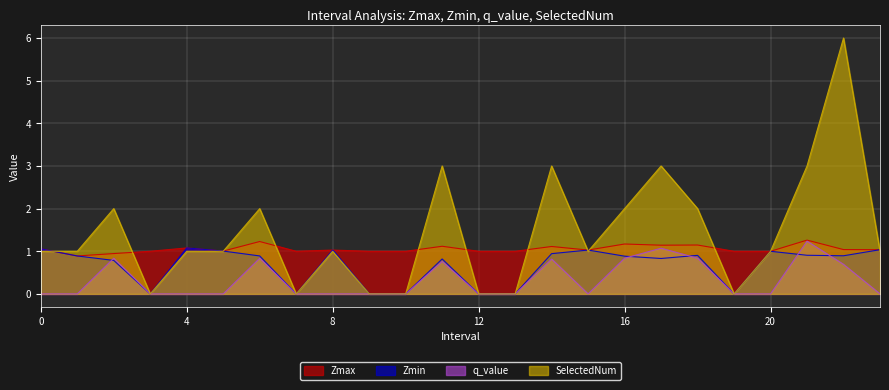

Reading right to left, extract all data points from this chart.

Zmax: 23=1.0	22=1.0	21=1.3	20=1.0	19=1.0	18=1.1	17=1.1	16=1.2	15=1.0	14=1.1	13=1.0	12=1.0	11=1.1	10=1.0	9=1.0	8=1.0	7=1.0	6=1.2	5=1.0	4=1.1	3=1.0	2=0.9	1=0.9	0=1.1
Zmin: 23=1.0	22=0.9	21=0.9	20=1.0	19=0.0	18=0.9	17=0.8	16=0.9	15=1.0	14=0.9	13=0.0	12=0.0	11=0.8	10=0.0	9=0.0	8=1.0	7=0.0	6=0.9	5=1.0	4=1.1	3=0.0	2=0.8	1=0.9	0=1.1
q_value: 23=-0.0	22=0.7	21=1.2	20=-0.0	19=0.0	18=0.8	17=1.1	16=0.8	15=-0.0	14=0.8	13=0.0	12=0.0	11=0.8	10=0.0	9=0.0	8=-0.0	7=0.0	6=0.8	5=-0.0	4=-0.0	3=0.0	2=0.8	1=-0.0	0=-0.0
SelectedNum: 23=1.0	22=6.0	21=3.0	20=1.0	19=0.0	18=2.0	17=3.0	16=2.0	15=1.0	14=3.0	13=0.0	12=0.0	11=3.0	10=0.0	9=0.0	8=1.0	7=0.0	6=2.0	5=1.0	4=1.0	3=0.0	2=2.0	1=1.0	0=1.0